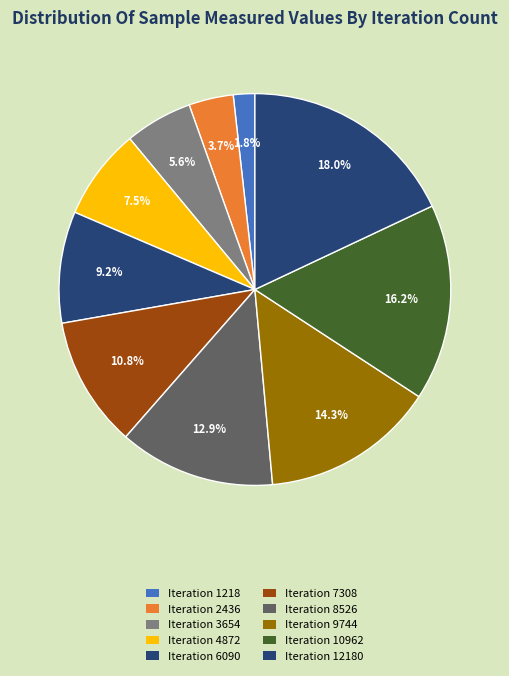

How many segments does this pie chart have?

10